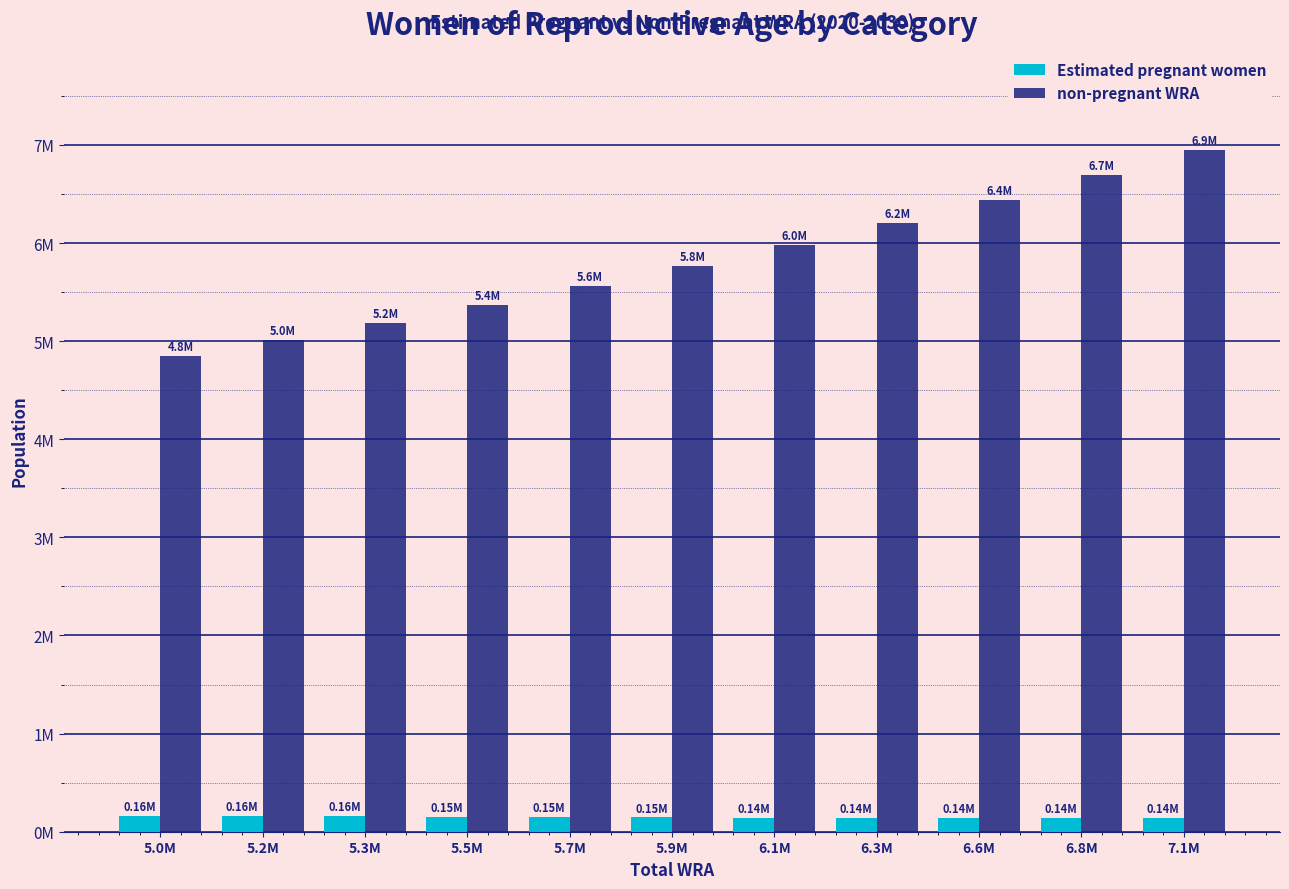

What are all the series names shown in the legend?

Estimated pregnant women, non-pregnant WRA